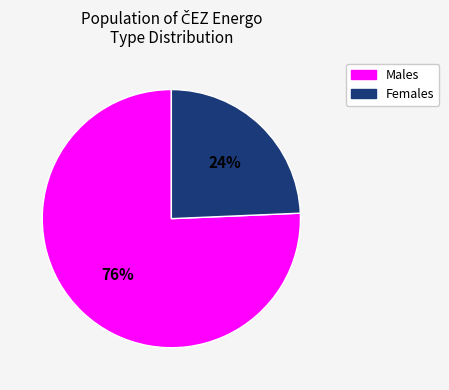

Is there any slice that represents more than half of the pie?

Yes